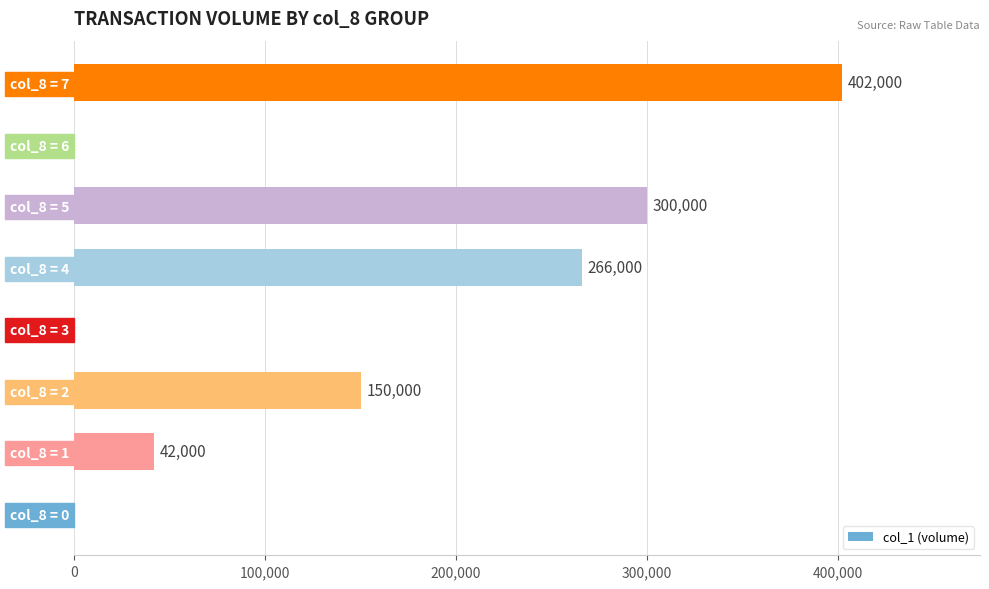

Which category has the highest value across all series?

col_8 = 7